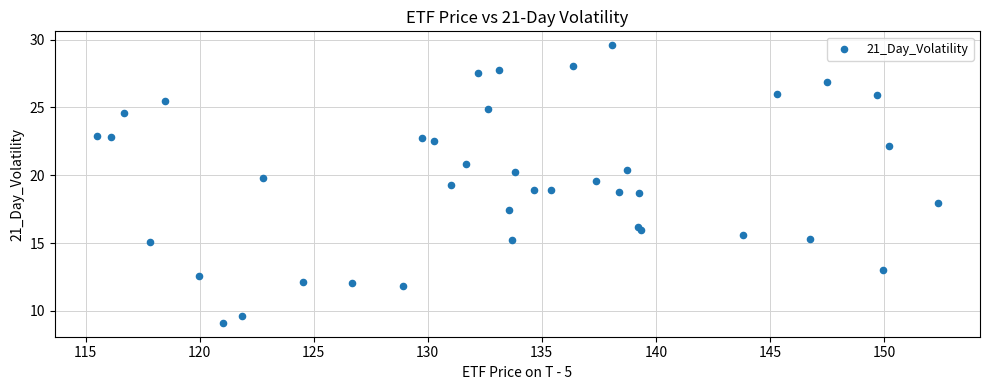

What is the range of X values (max minus min)?

36.9